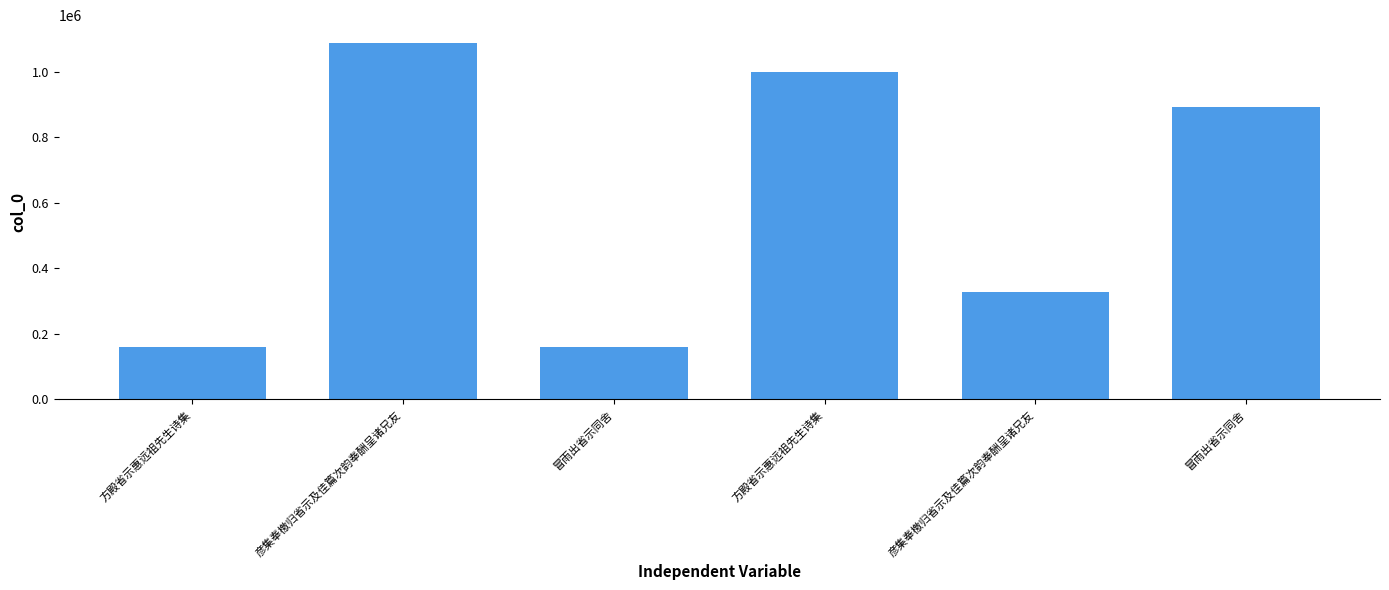

Count the number of categories in the chart.

6